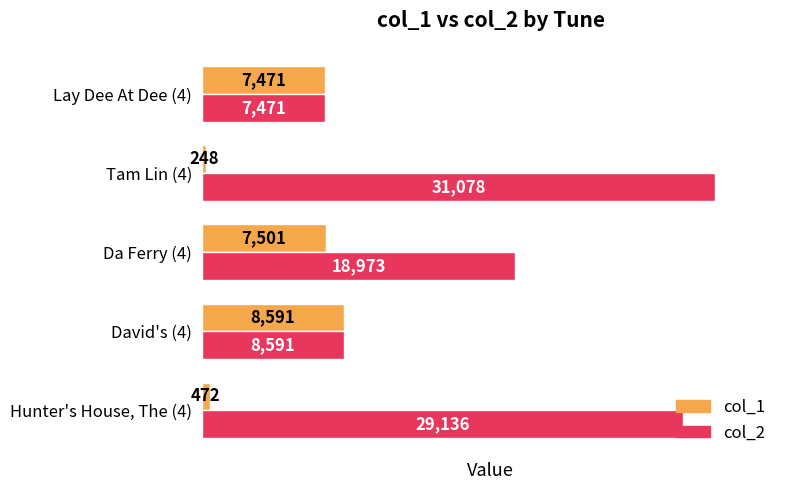

What are all the series names shown in the legend?

col_1, col_2